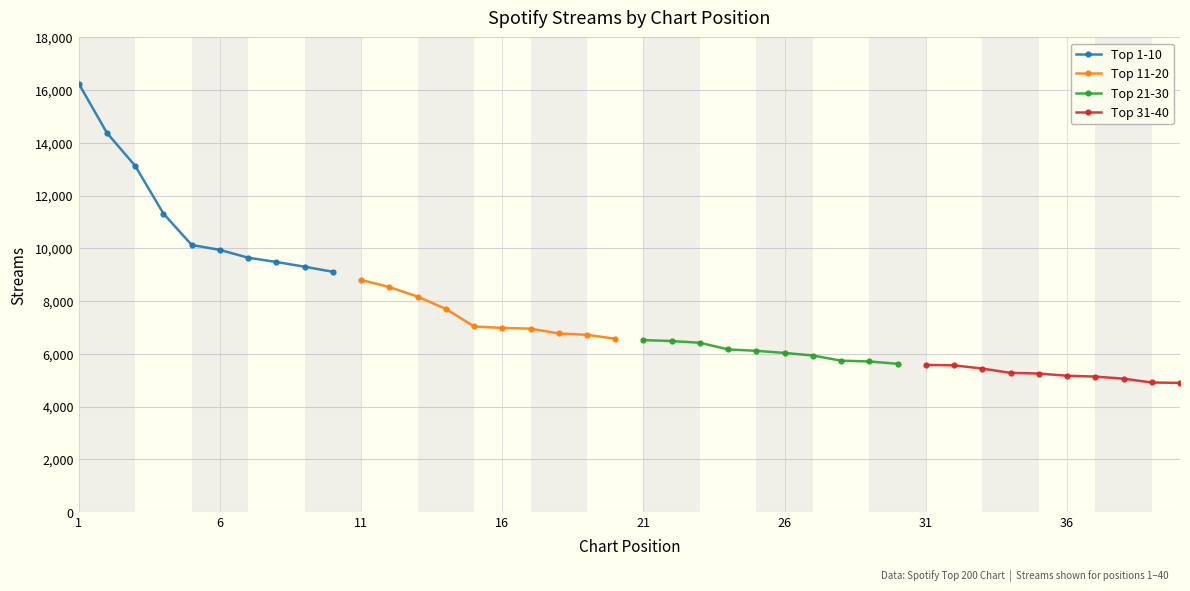

What are all the series names shown in the legend?

Top 1-10, Top 11-20, Top 21-30, Top 31-40